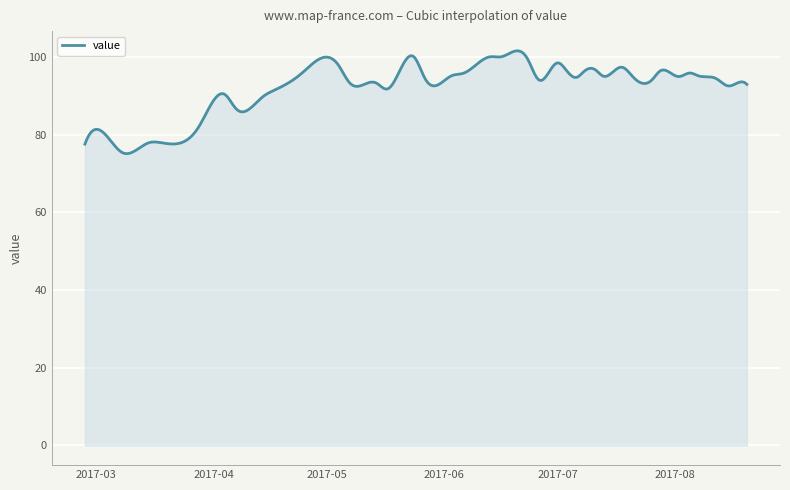

What is the difference between the maximum and minimum values?

26.5